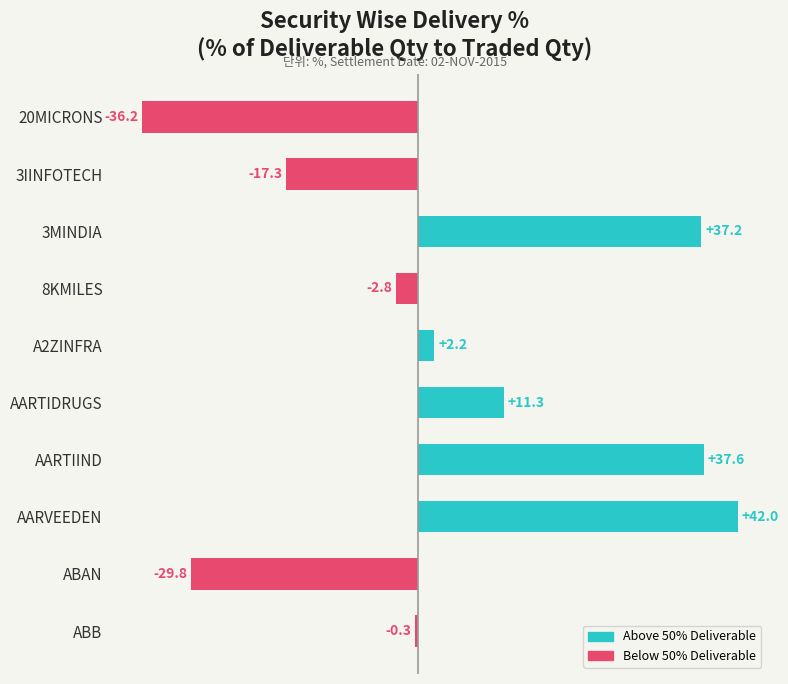

What are all the series names shown in the legend?

Above 50%, Below 50%